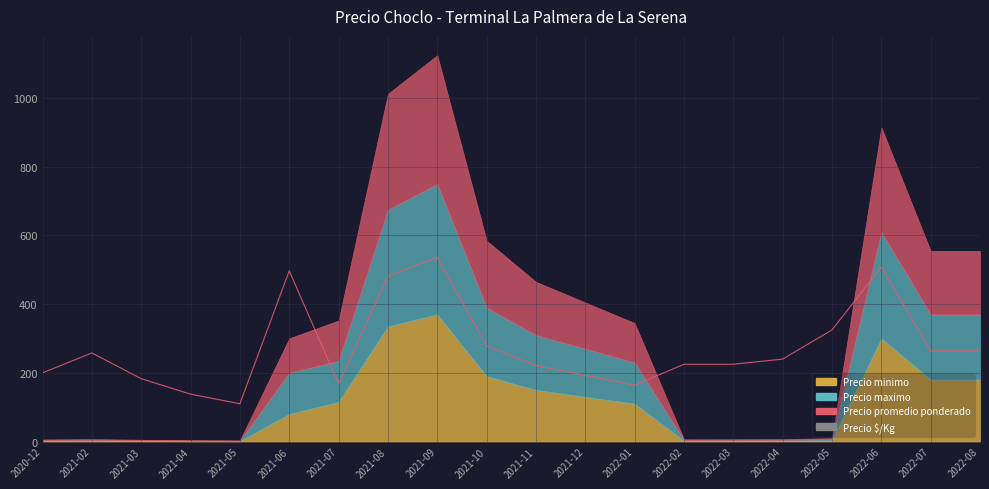

Which has a higher value, 2021-09 or 2022-01?

2021-09